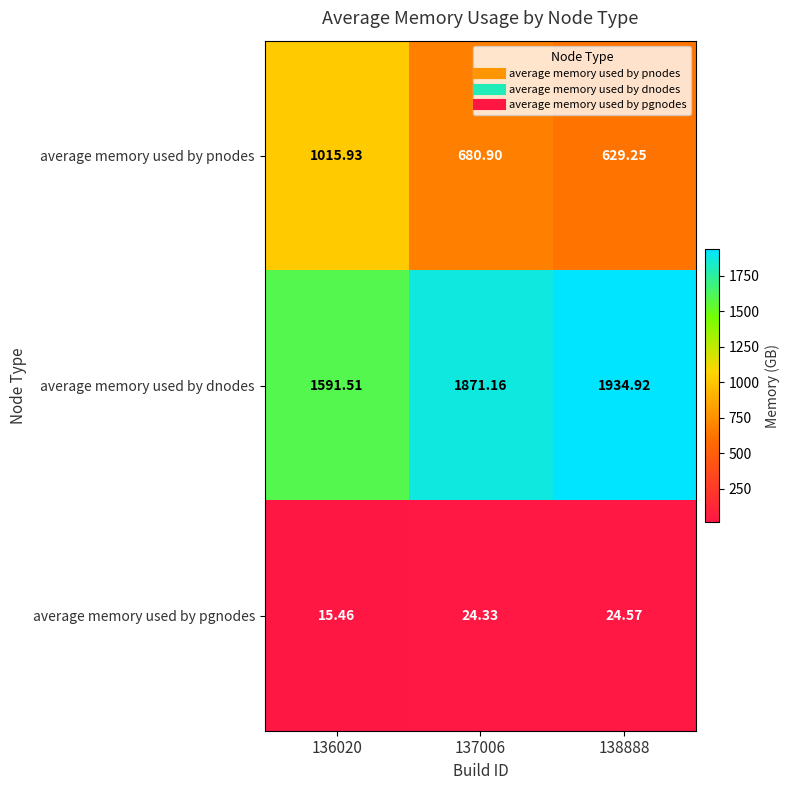

Rank the series by their maximum value, from lowest to highest.

average memory used by pgnodes, average memory used by pnodes, average memory used by dnodes